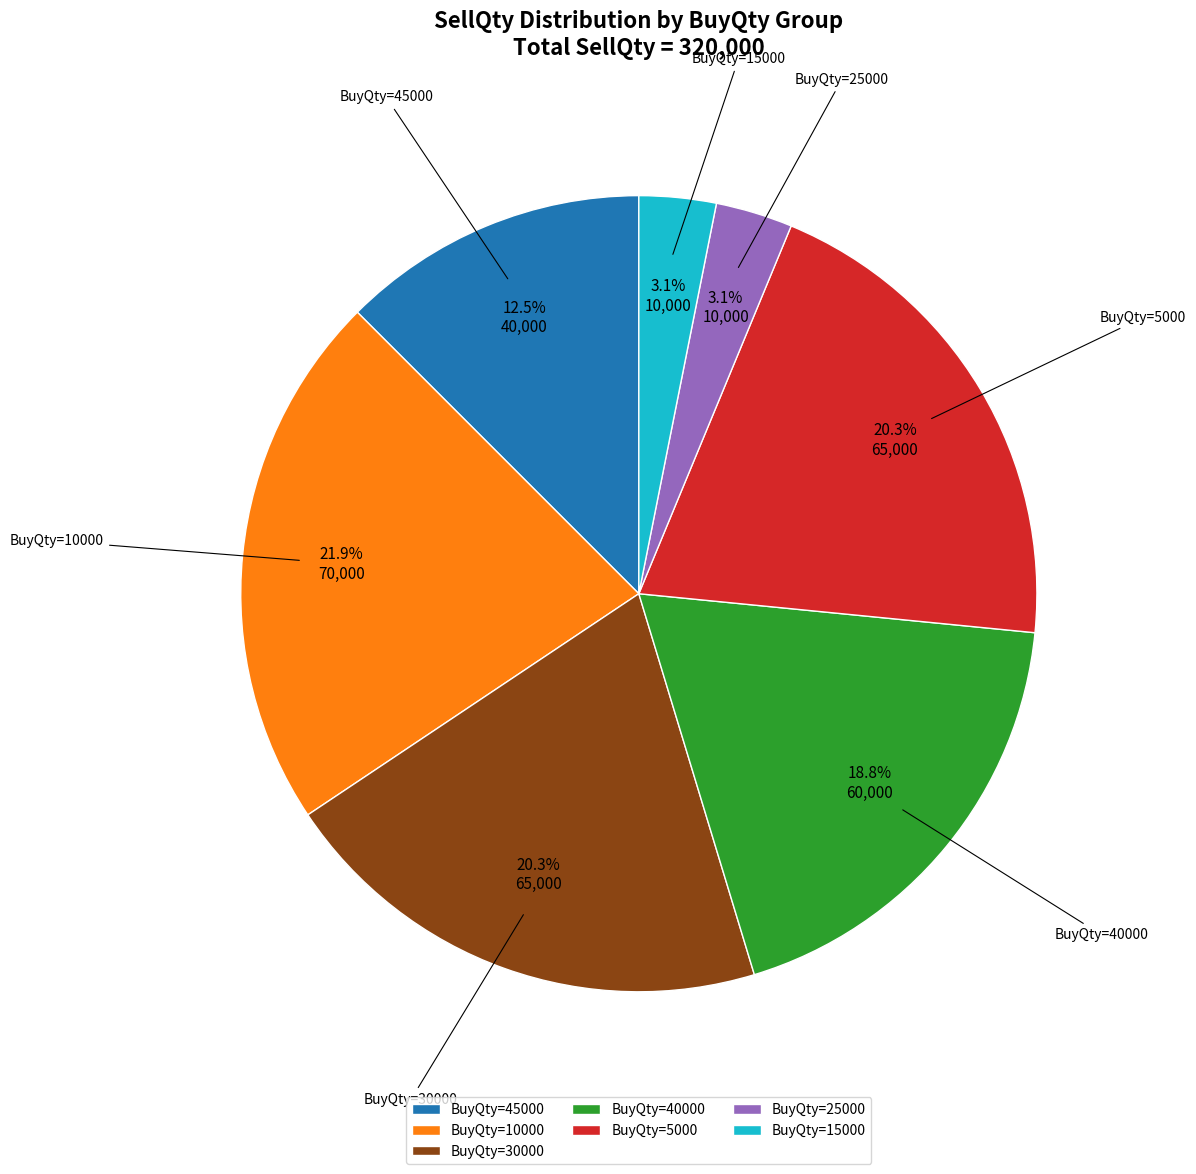

To the nearest percent, what is the difference between the BuyQty=45000 and BuyQty=25000 slice percentages?

9%